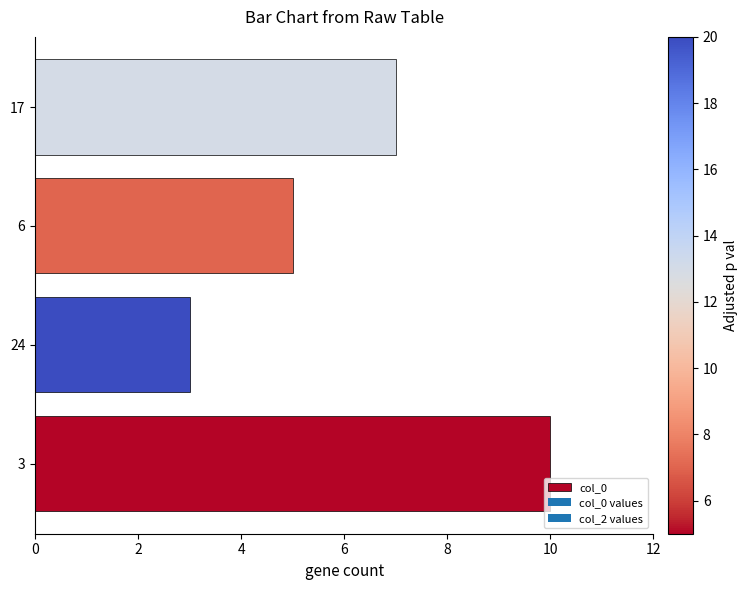

How many series are shown in this chart?

1